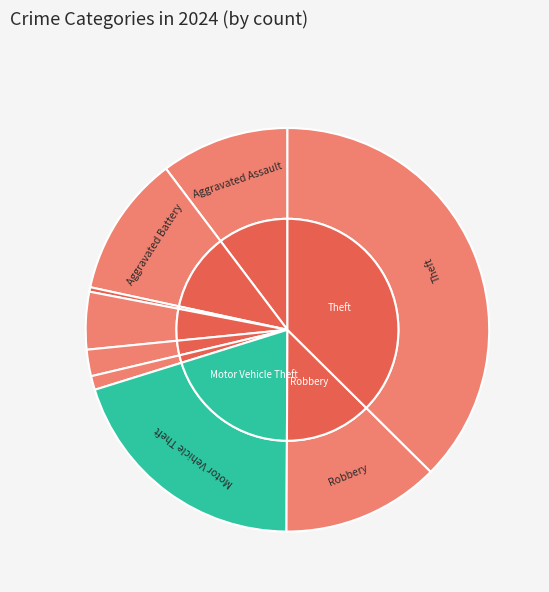

What percentage is the Burglary slice, to the nearest percent?

5%